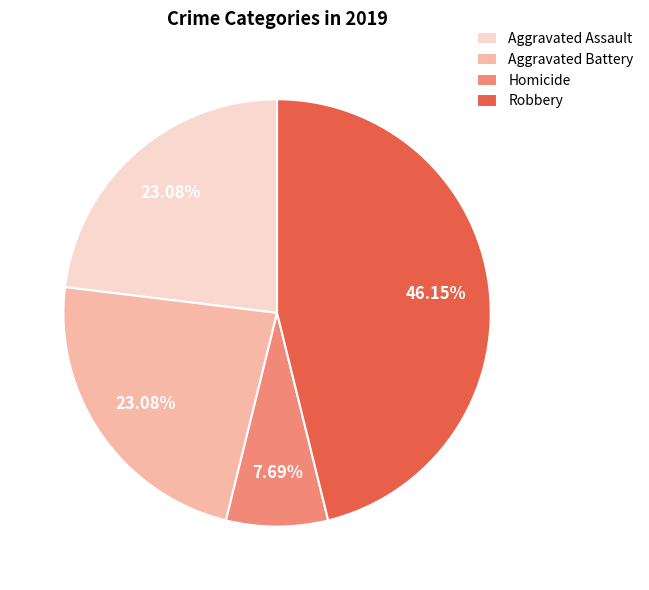

To the nearest percent, what is the difference between the largest and smallest slice percentages?

38%